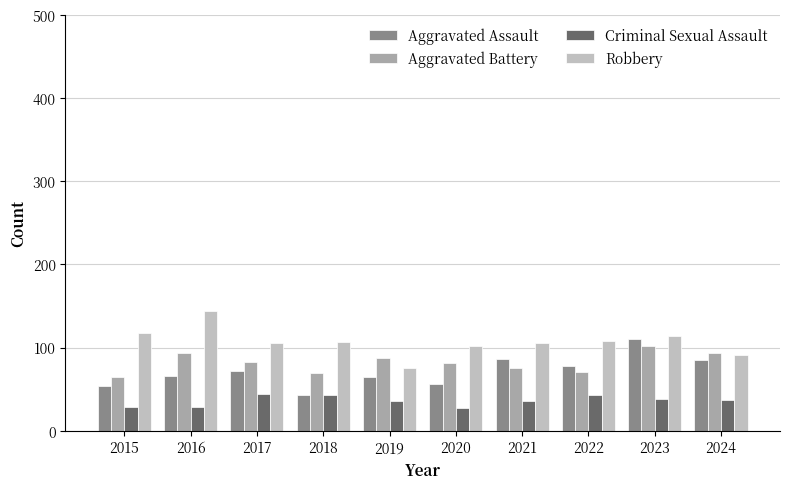

True or false: Robbery has a value of 69 at 2023.

False